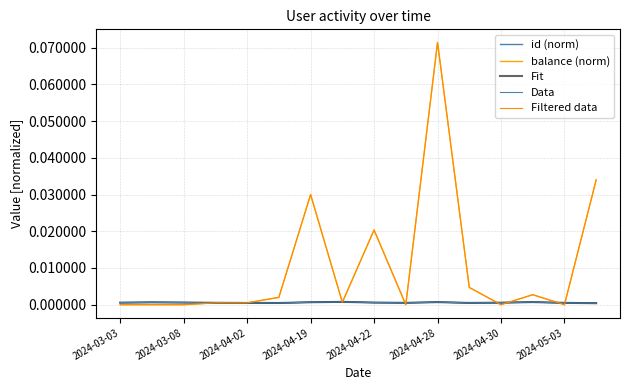

Does the chart display data point markers on the line(s)?

No